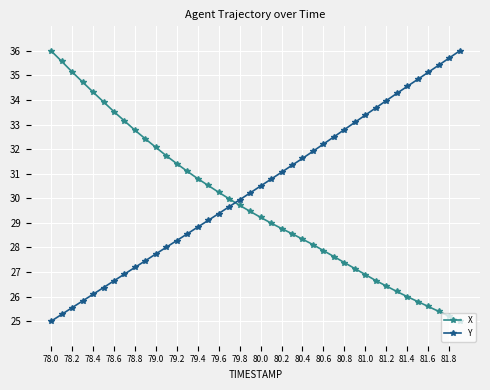

Which series has the largest total across all categories?

Y